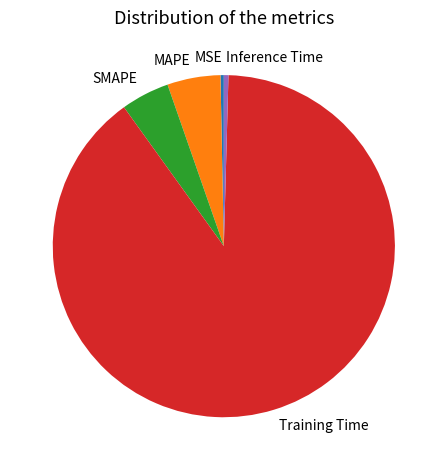

Combined, do Inference Time and SMAPE account for over 50%?

No